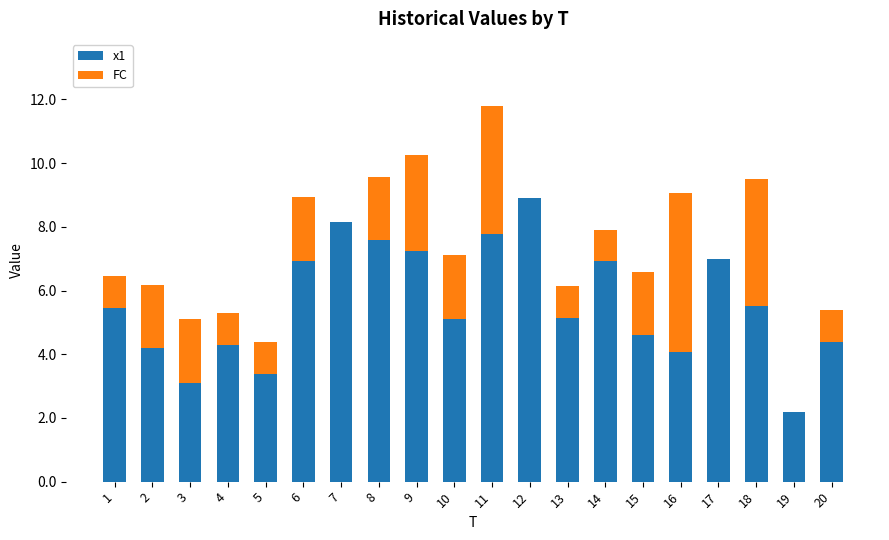

What is the maximum value for x1?

8.9